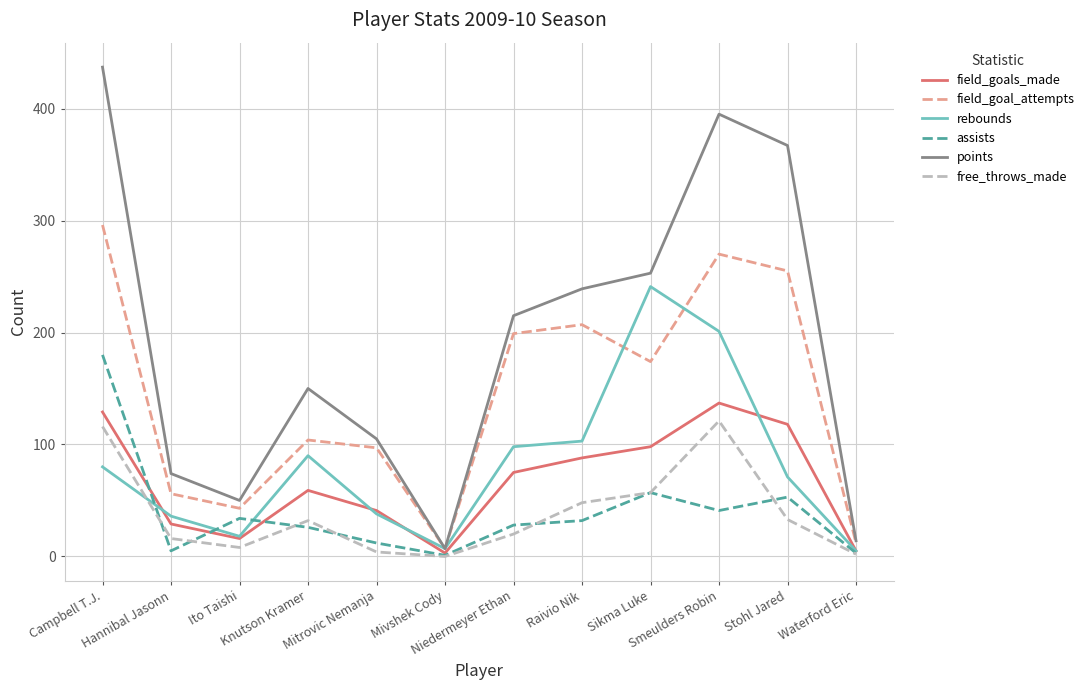

What is the difference between the points values at Sikma Luke and Waterford Eric?

239